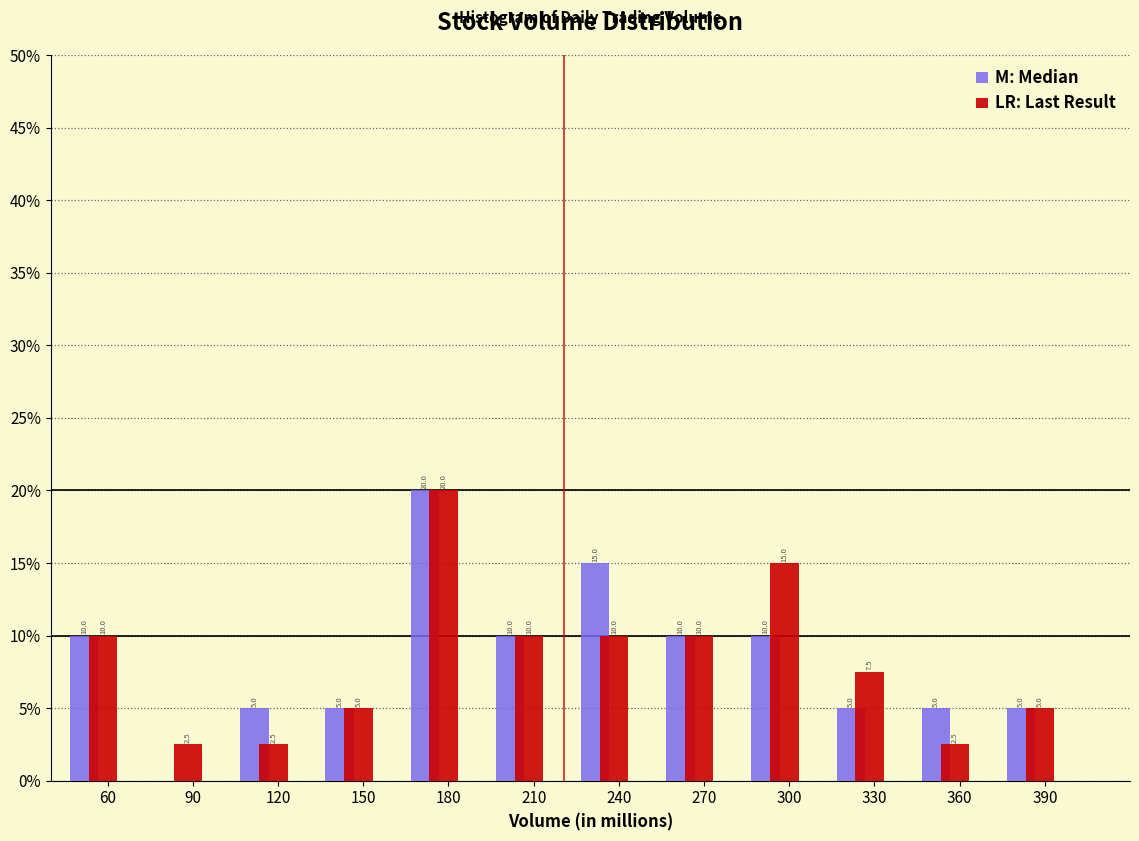

In the LR: Last Result series, which range on the x-axis has the tallest bar?

160 to 190